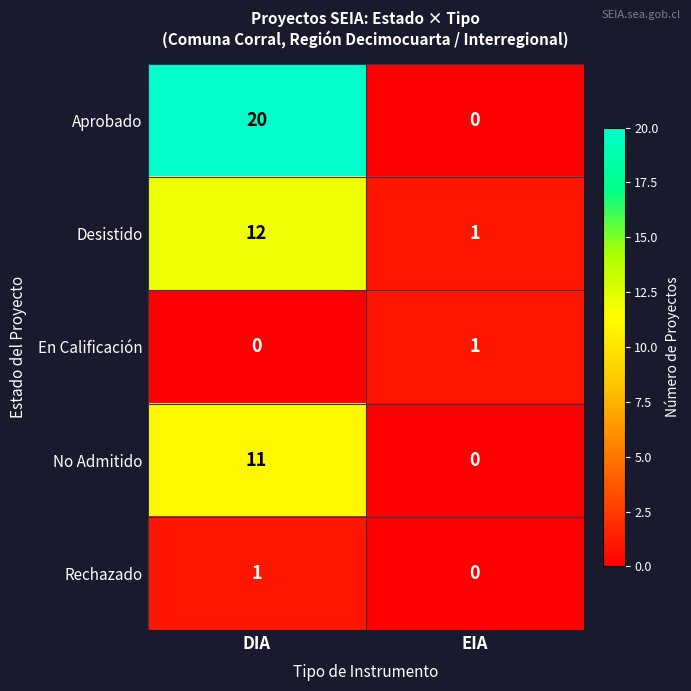

The value of Desistido at EIA is 2. True or false?

False